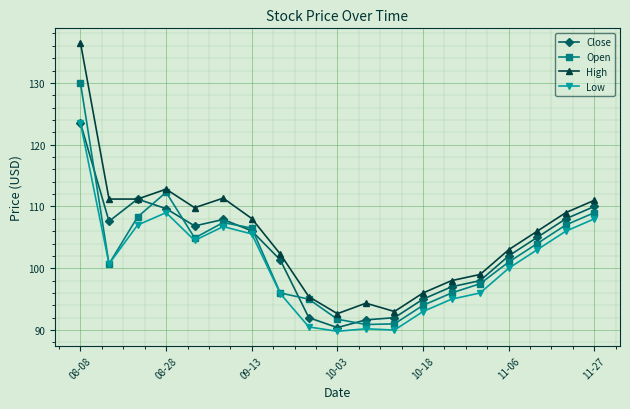

Count the number of categories in the chart.

19